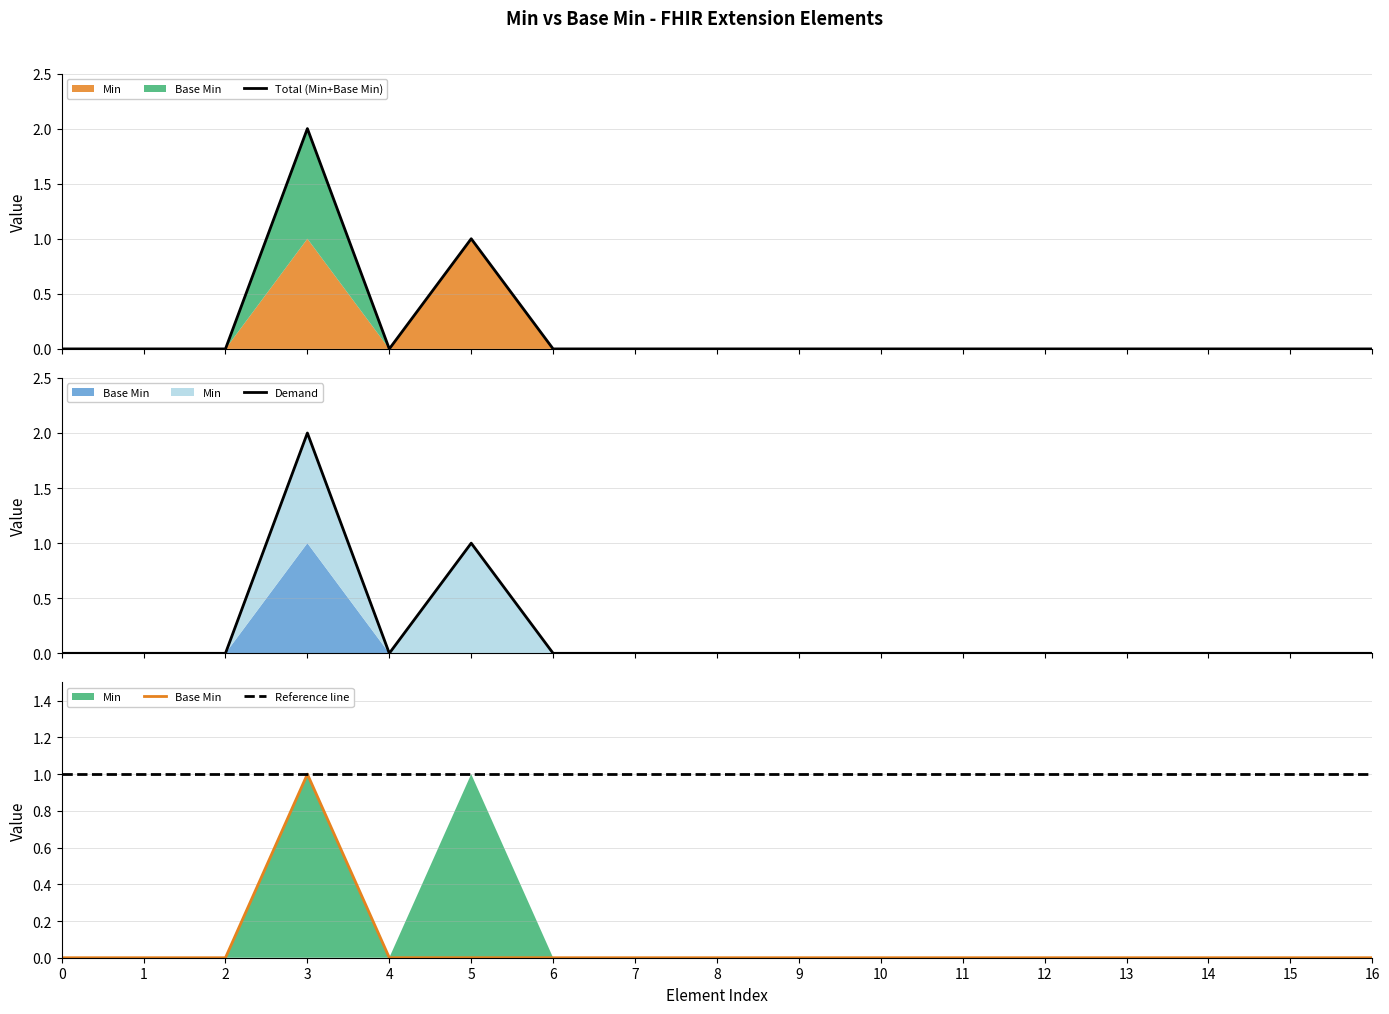

What is the approximate value of Reference line at 3?

1